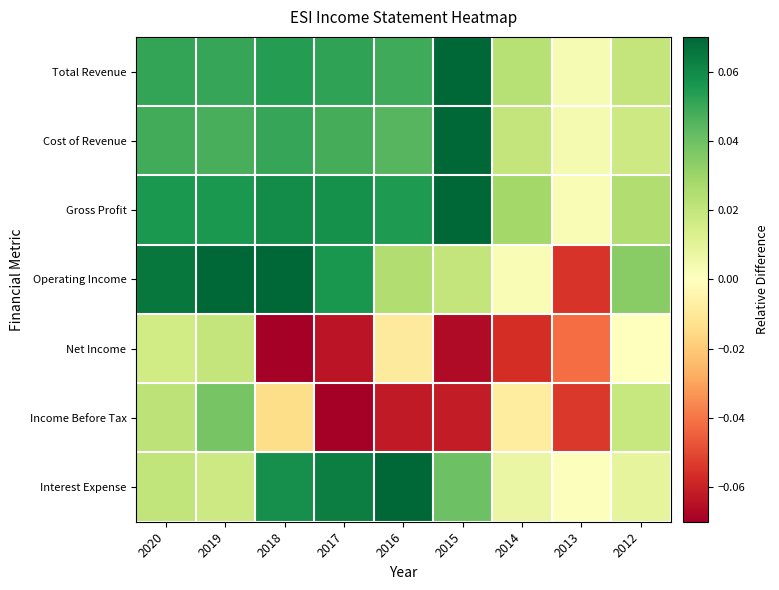

Between 2014 and 2015, which is larger?

2015